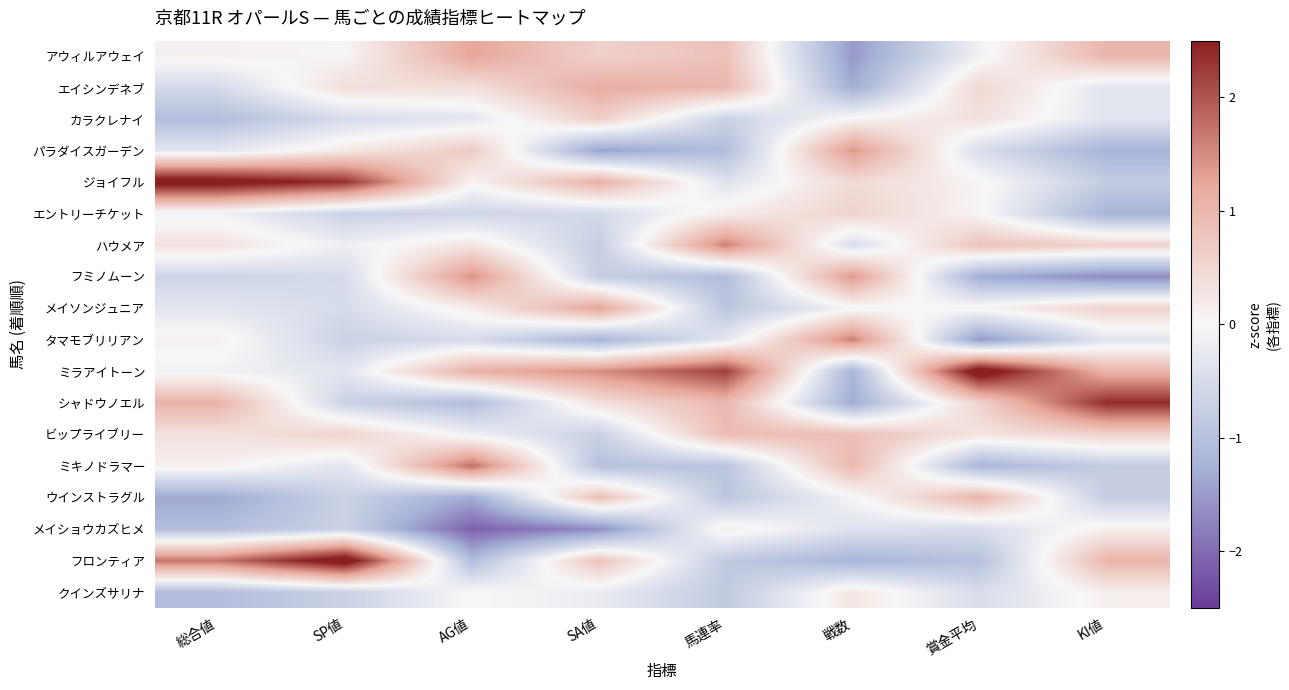

Rank the series at KI値 from highest to lowest value.

シャドウノエル, アウィルアウェイ, ミラアイトーン, フロンティア, ハウメア, メイソンジュニア, ビップライブリー, メイショウカズヒメ, クインズサリナ, エイシンデネブ, カラクレナイ, タマモブリリアン, ジョイフル, ミキノドラマー, ウインストラグル, パラダイスガーデン, エントリーチケット, フミノムーン